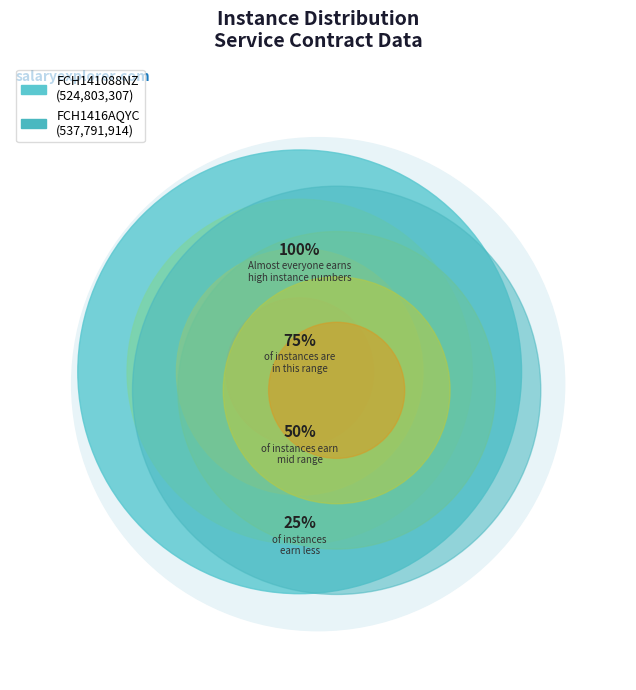

What percentage do FCH141088NZ and FCH1416AQYC together represent?

100.0%